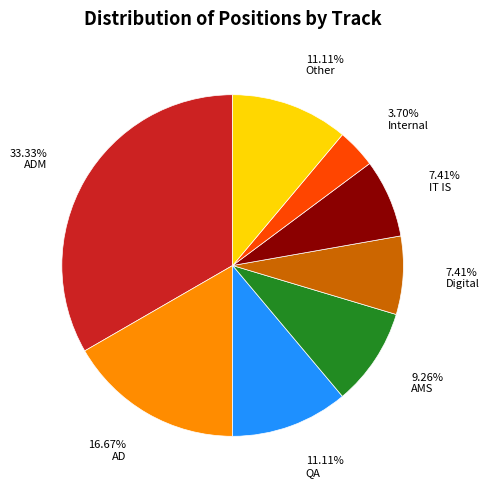

The Internal slice represents 4% of the pie. True or false?

True